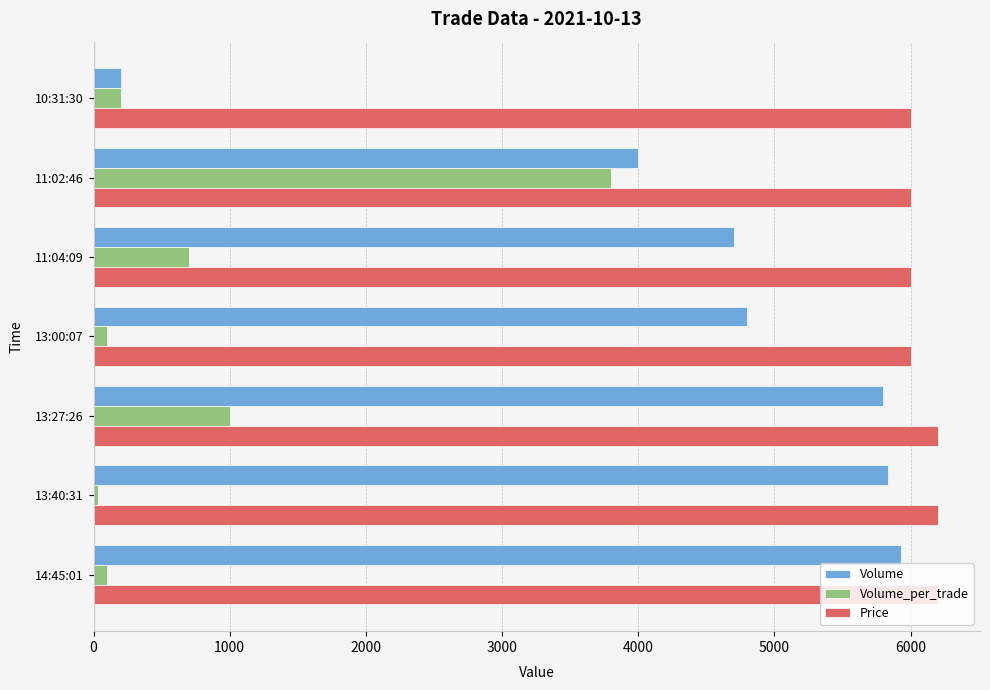

List the series in order of their peak value, lowest first.

Volume_per_trade, Volume, Price